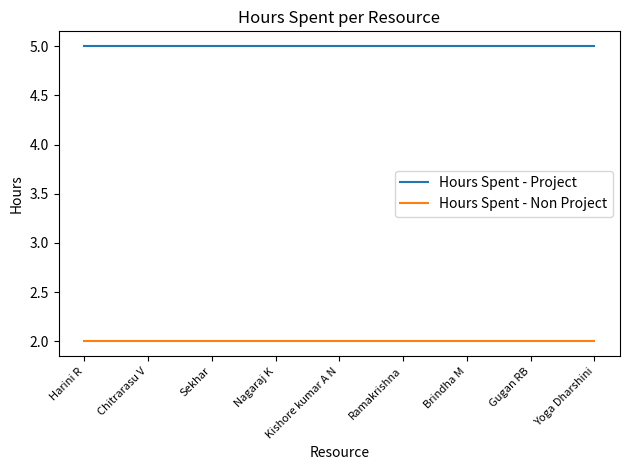

Count the number of data series in this chart.

2